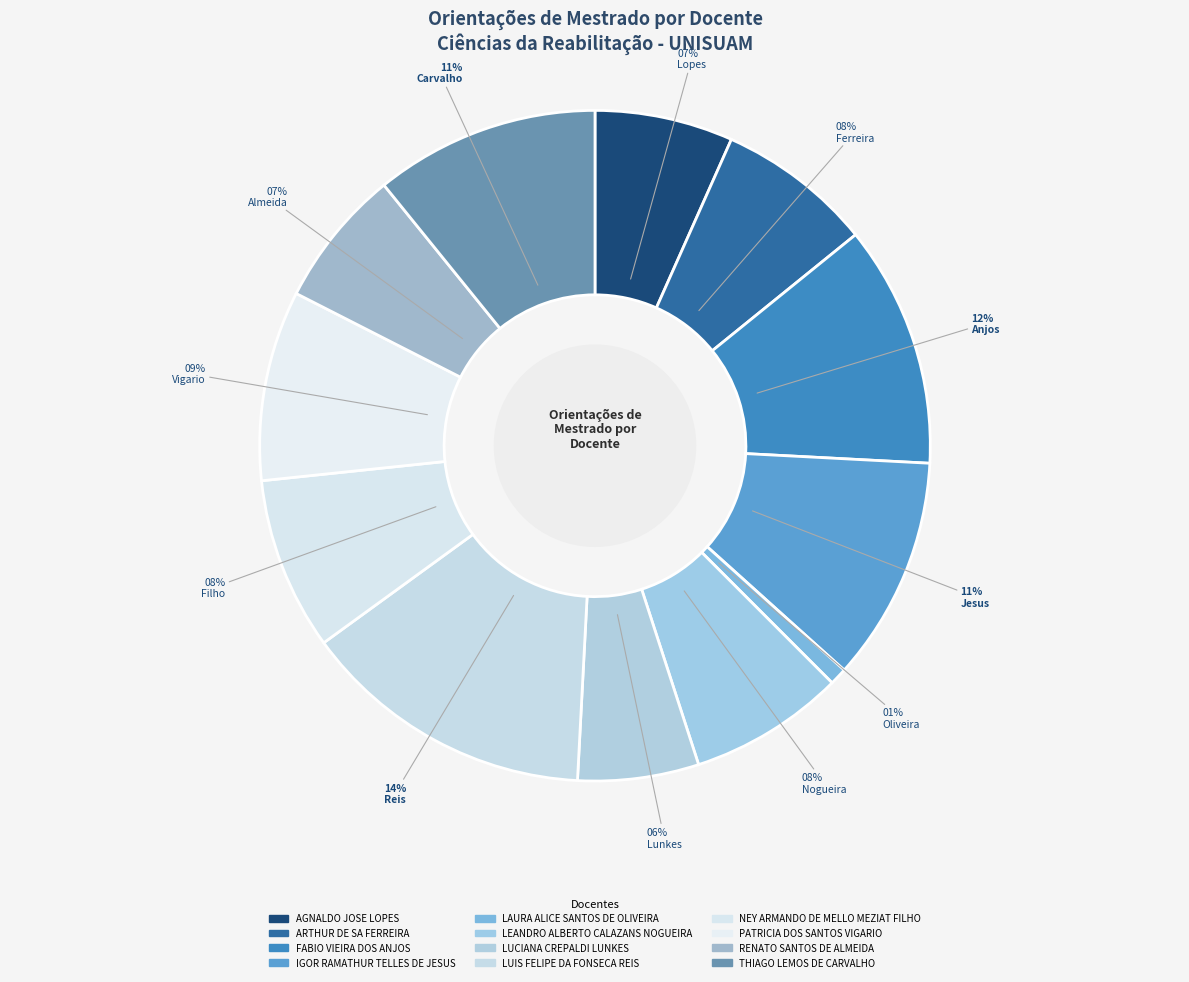

Which category has the smallest portion of the pie?

LAURA ALICE SANTOS DE OLIVEIRA